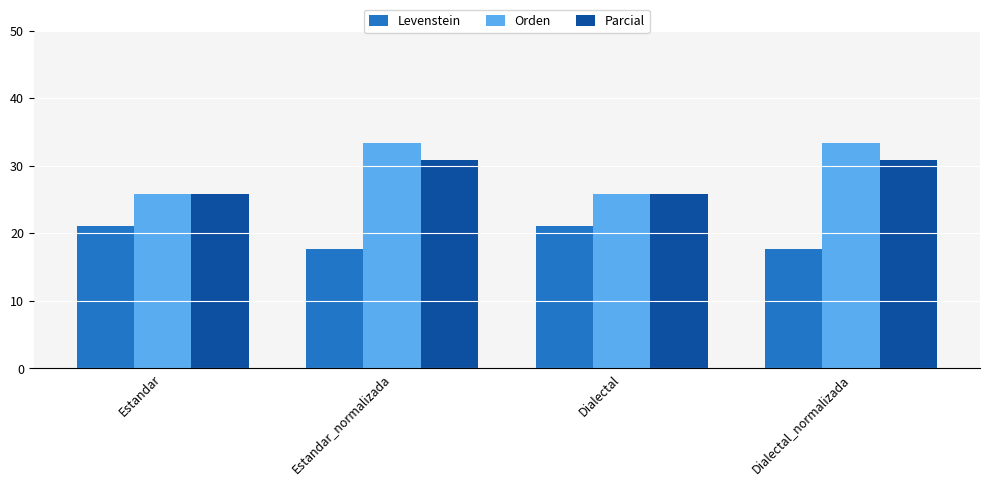

What is the total value across all series at Estandar_normalizada?

81.7